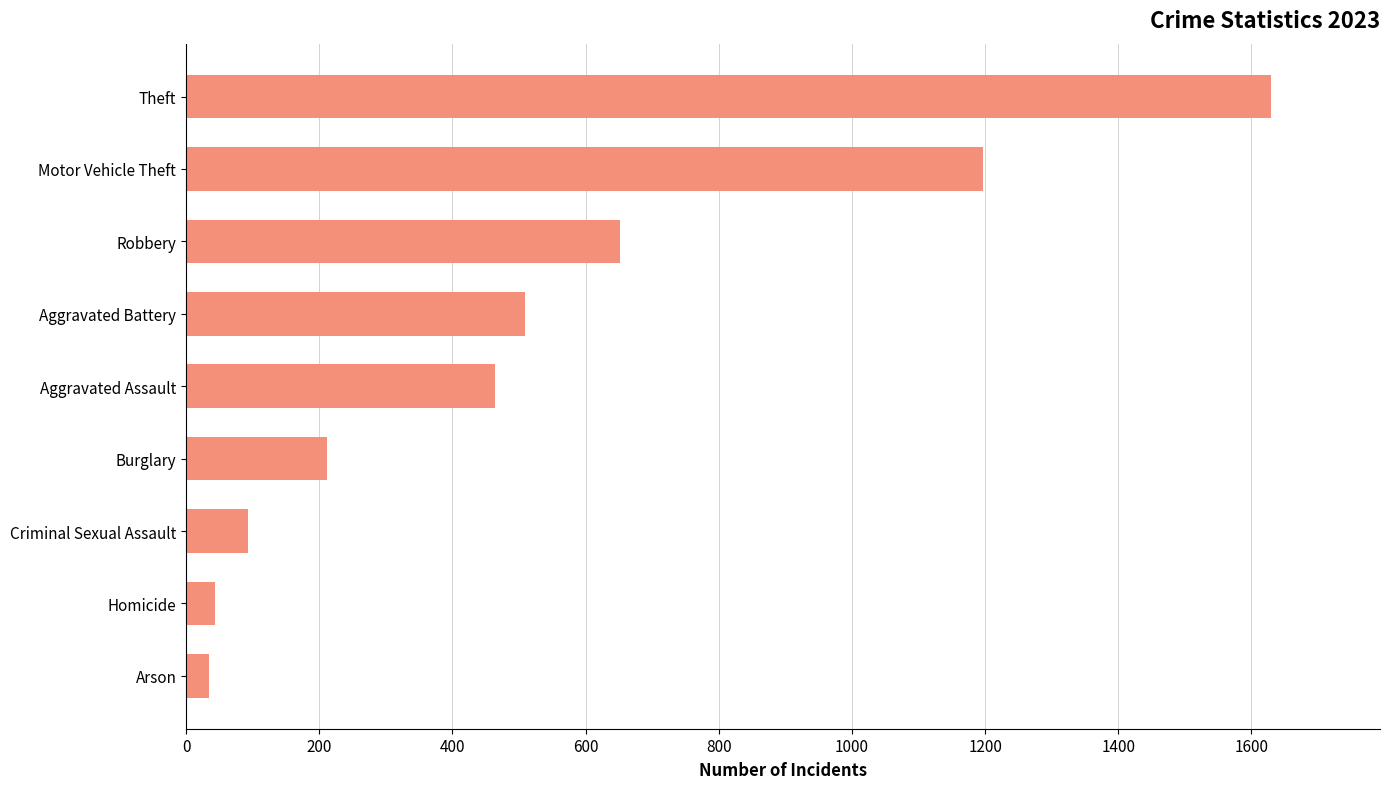

True or false: the data shows 464 at Aggravated Assault.

True